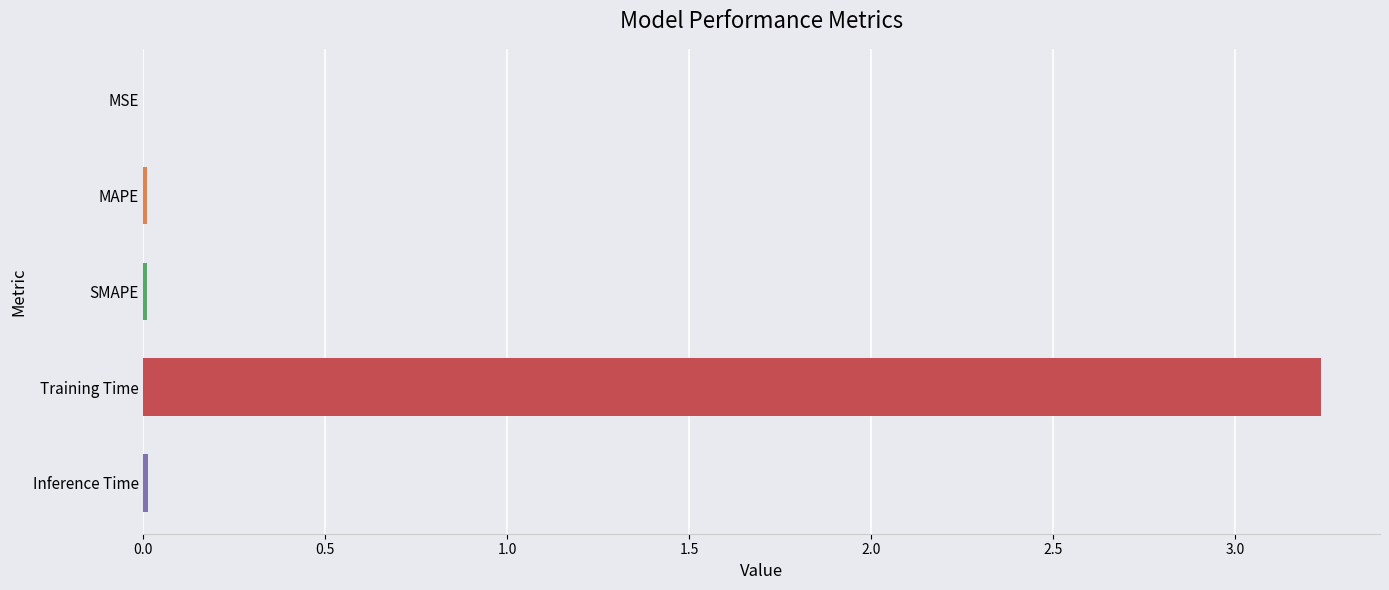

Which label corresponds to the largest value in the chart?

Training Time